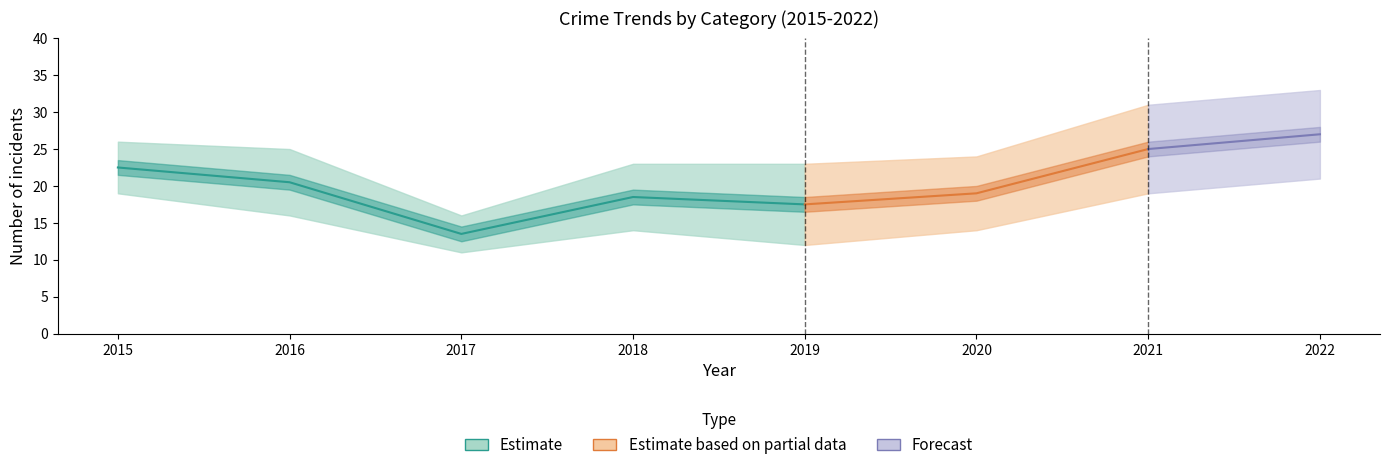

Does the chart have visible grid lines?

No